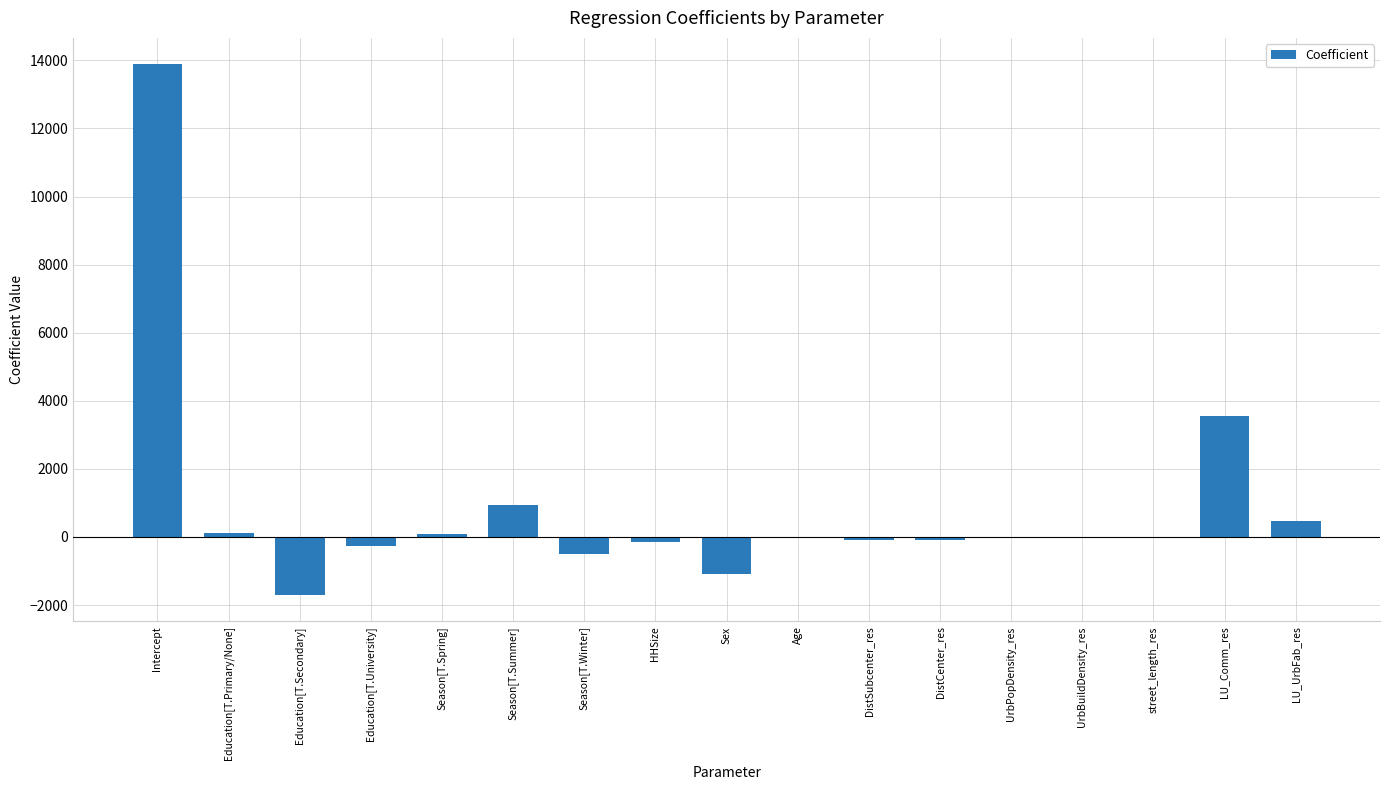

What is the difference between the values at DistSubcenter_res and Education[T.Secondary]?

1623.5